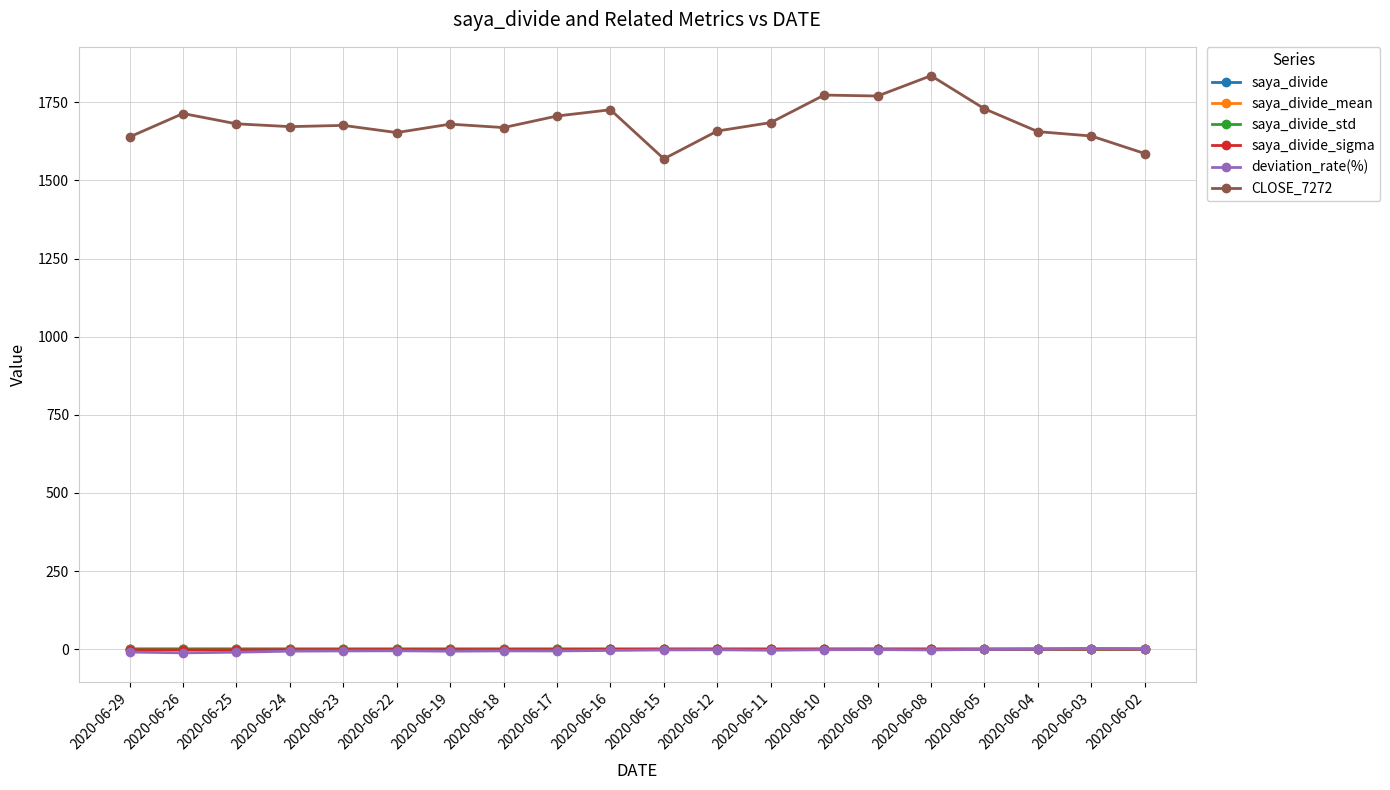

At how many categories does at least one series exceed 1467?

20